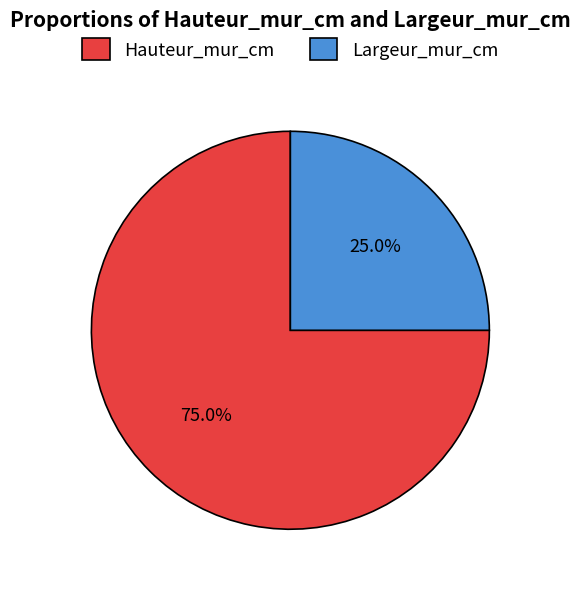

To the nearest percent, what portion does Hauteur_mur_cm represent?

75%